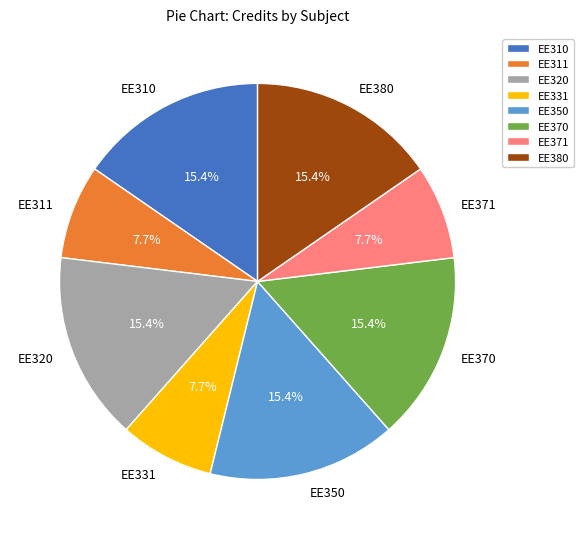

To the nearest percent, what percentage of the pie is EE331?

8%